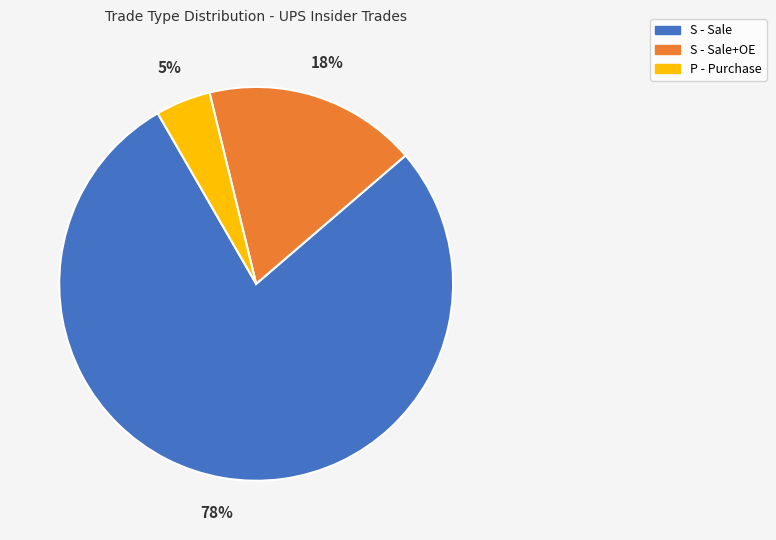

To the nearest percent, what is the average slice percentage?

33%